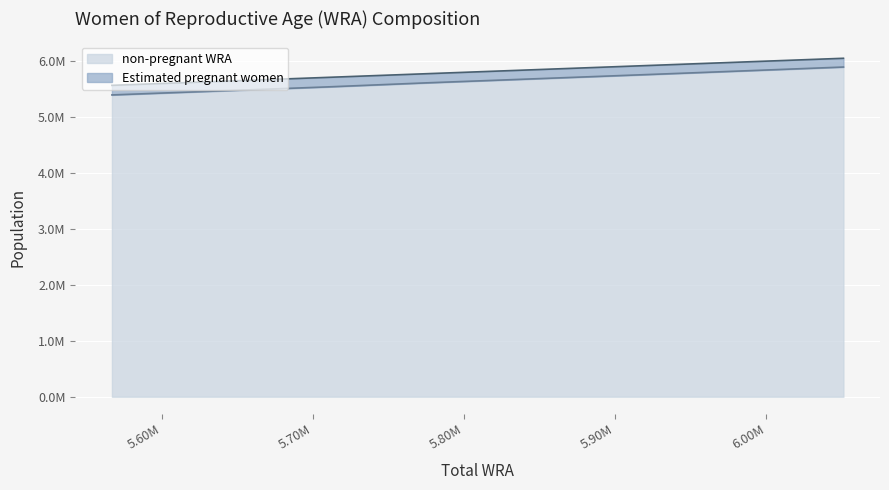

What is the ratio of the value at 5638000 to the value at 6021000?

0.9